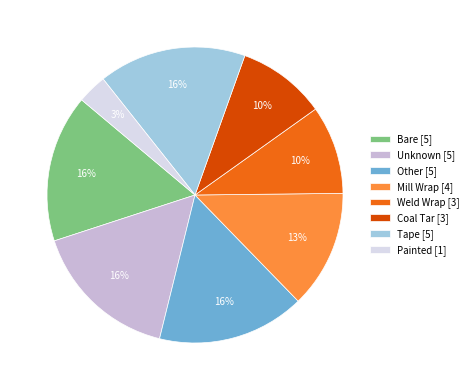

Which category has the smallest portion of the pie?

Painted [1]